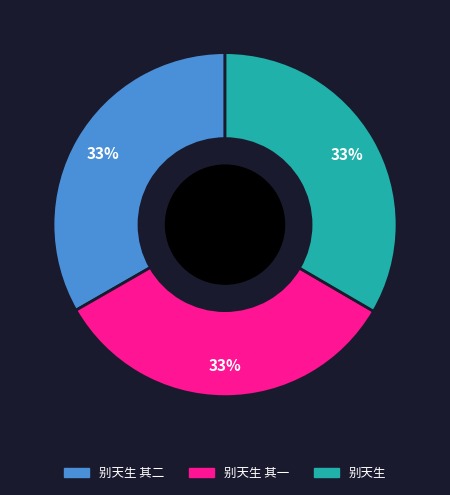

To the nearest percent, what is the average slice percentage?

33%